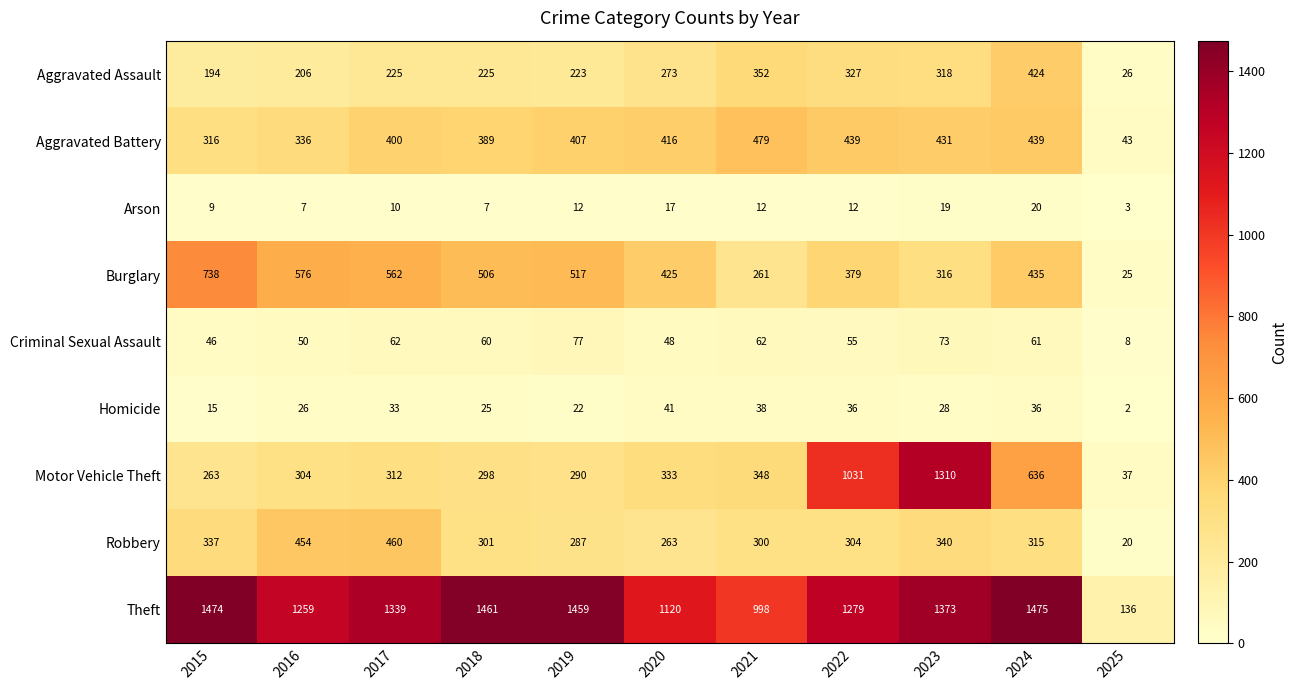

What is the difference between the highest and lowest values at 2019?

1447